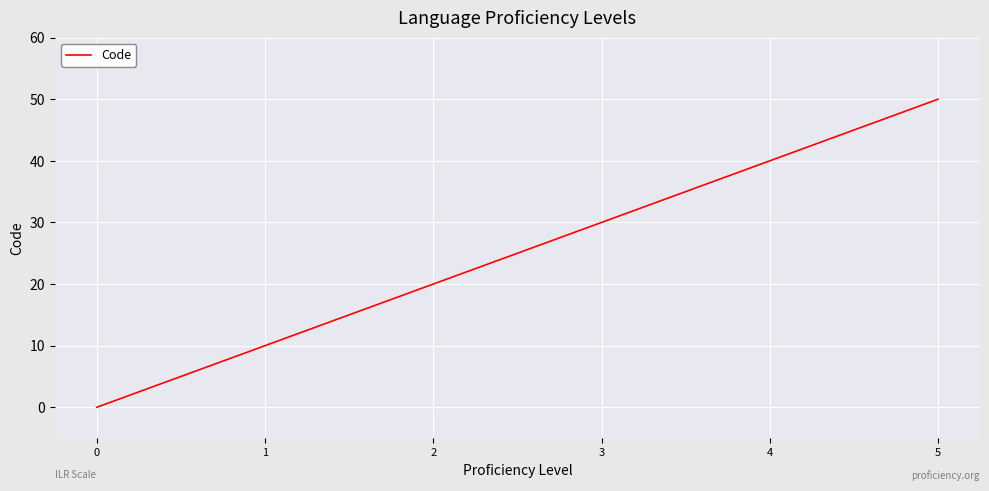

Does the chart display data point markers on the line(s)?

No